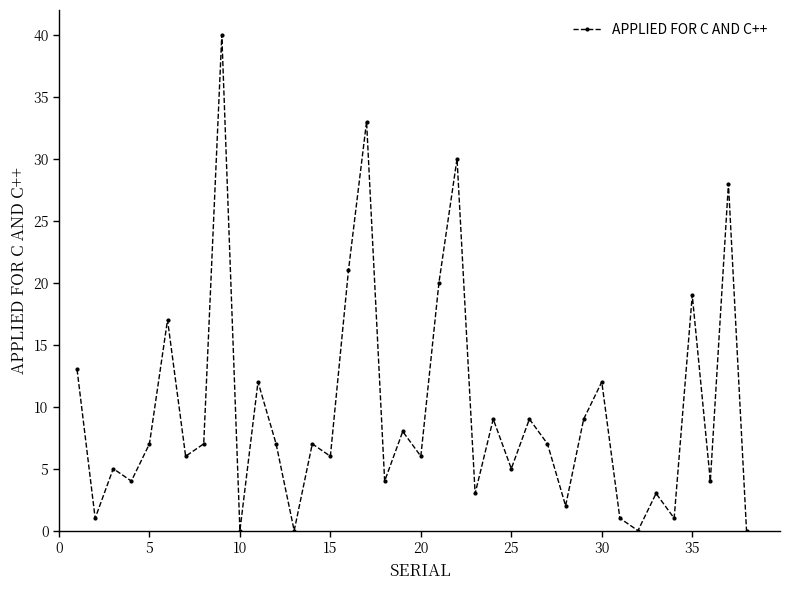

What is the difference between the maximum and minimum values?

40